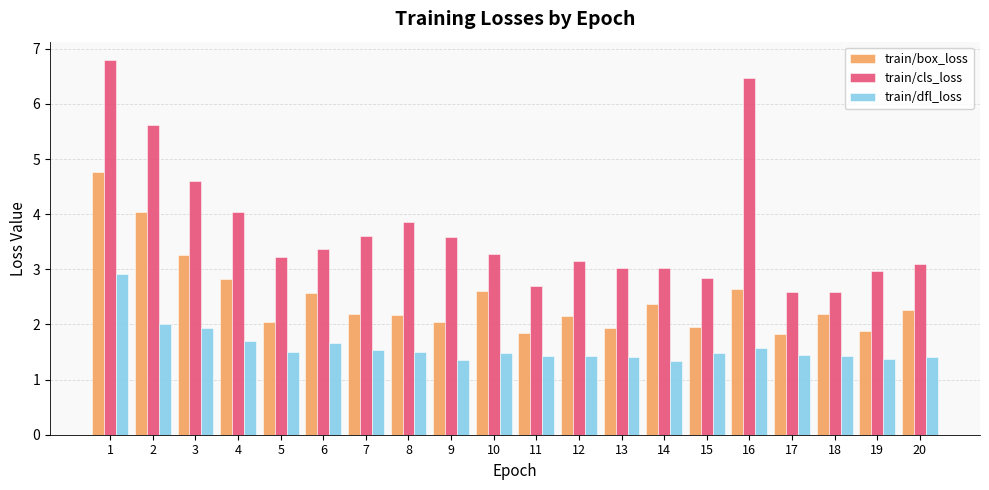

How many groups of bars are there?

20